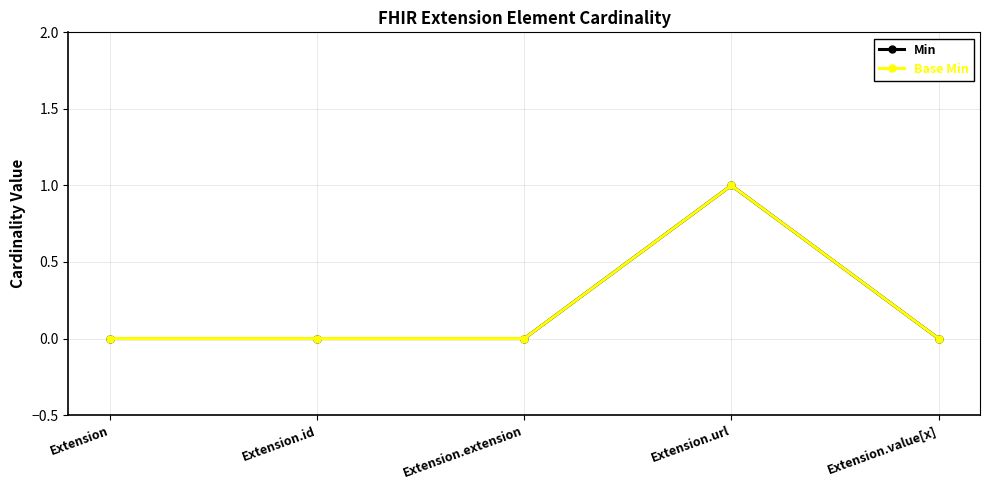

Does the chart have visible grid lines?

Yes